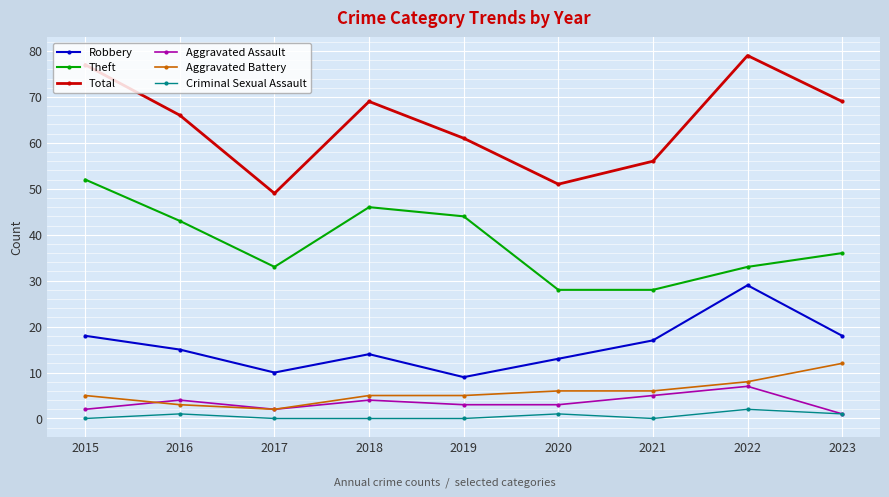

Where is the first local minimum for Aggravated Assault?

2017